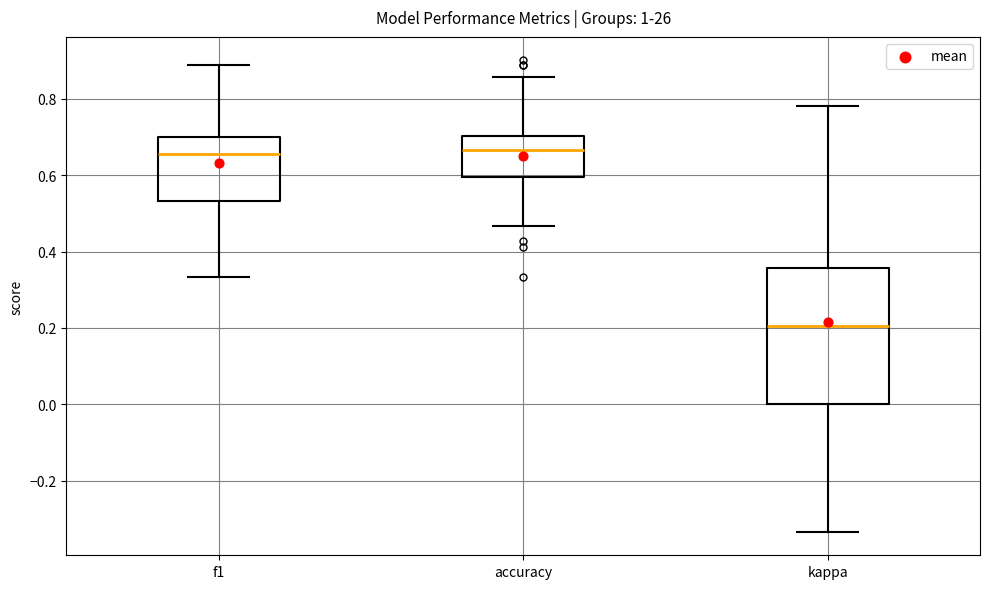

Where does the upper whisker of the box for kappa end on the y-axis? The values are not printed on the chart, so give them approximately, as read against the axis.

0.78